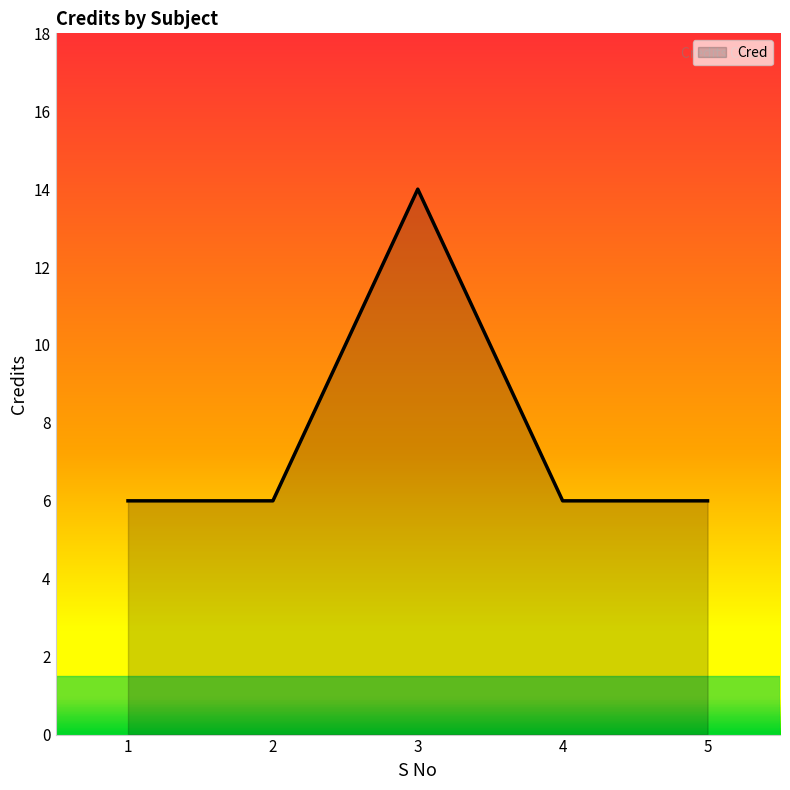

How many distinct data groups are displayed?

1